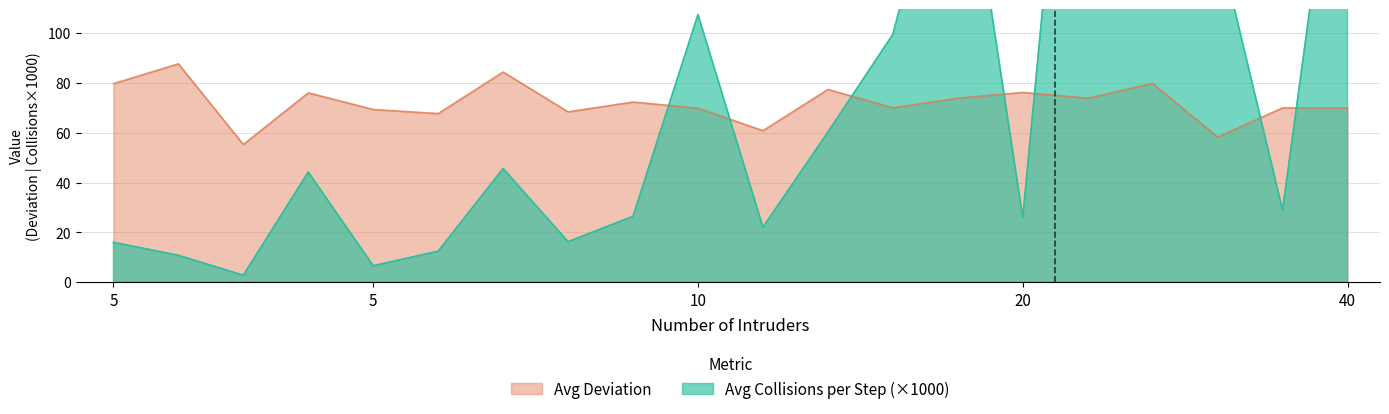

At 20, list the series in order from largest to smallest.

Avg Deviation, Avg Collisions per Step